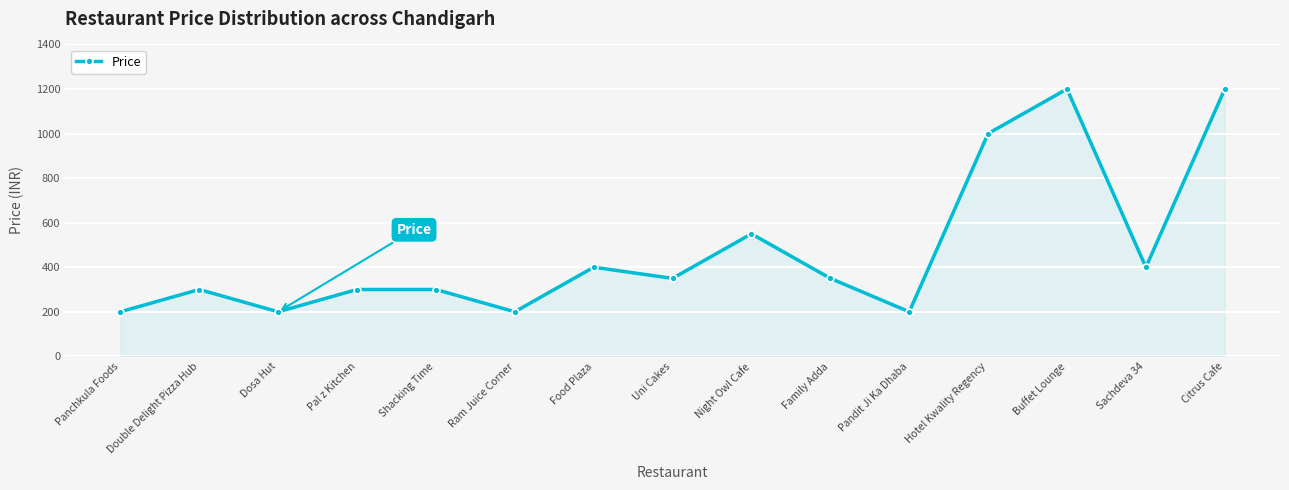

What is the minimum value shown in the chart?

200